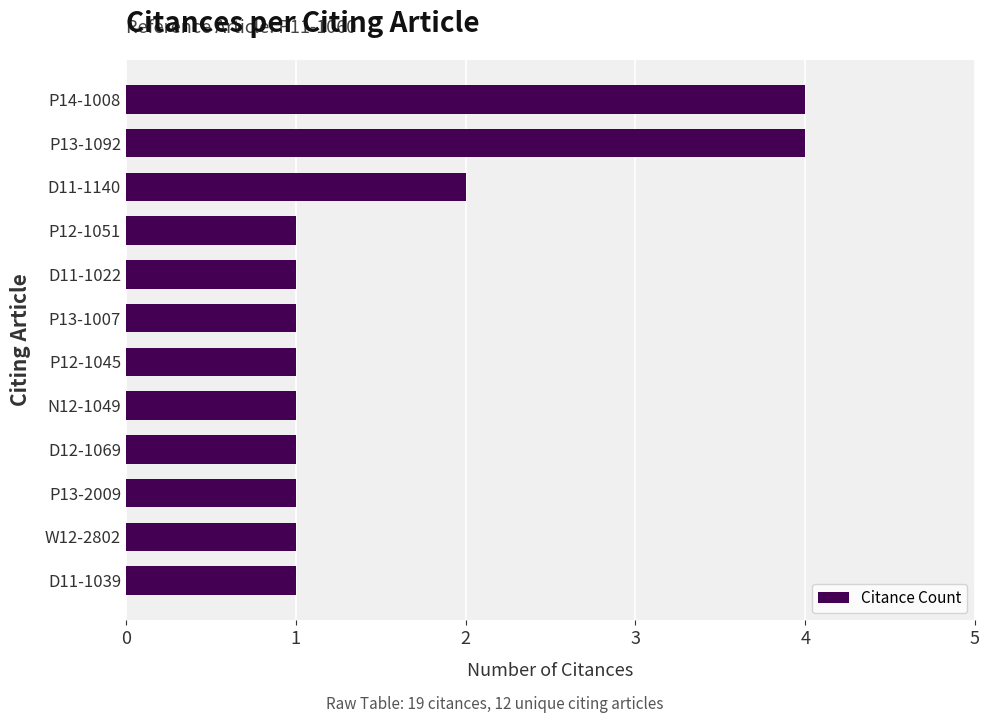

What is the average value?

2